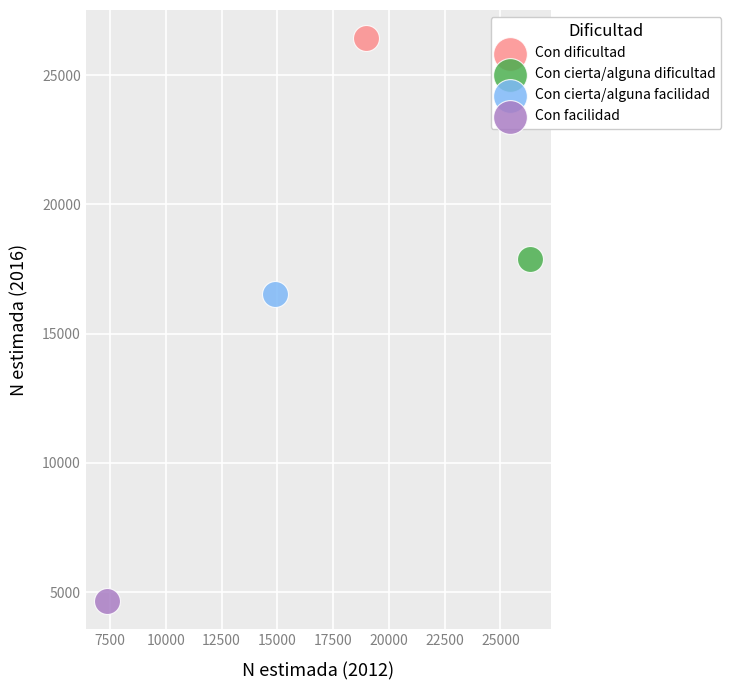

Which series contains the lowest Y value?

Con facilidad